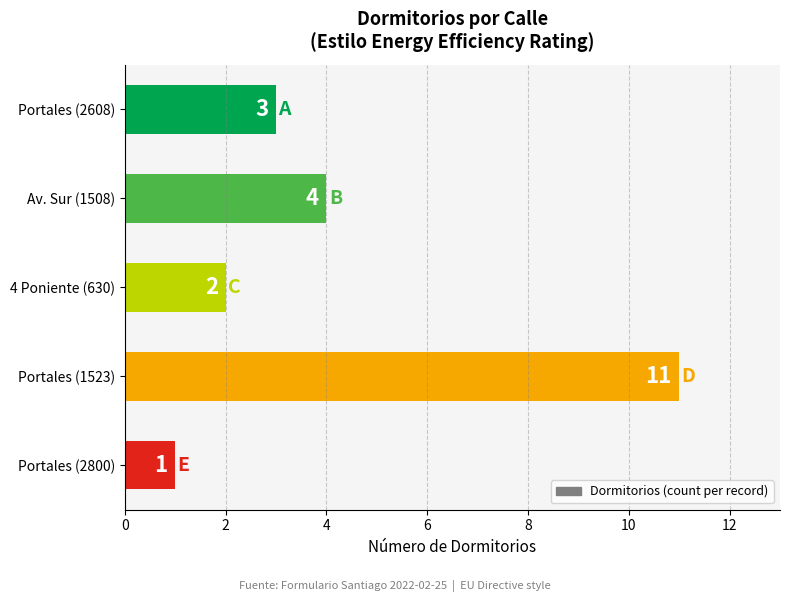

The value at 4 Poniente (630) is 2. True or false?

True